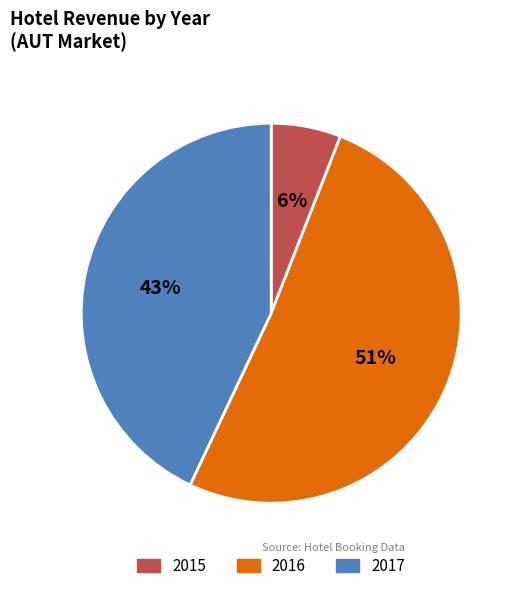

How many segments does this pie chart have?

3